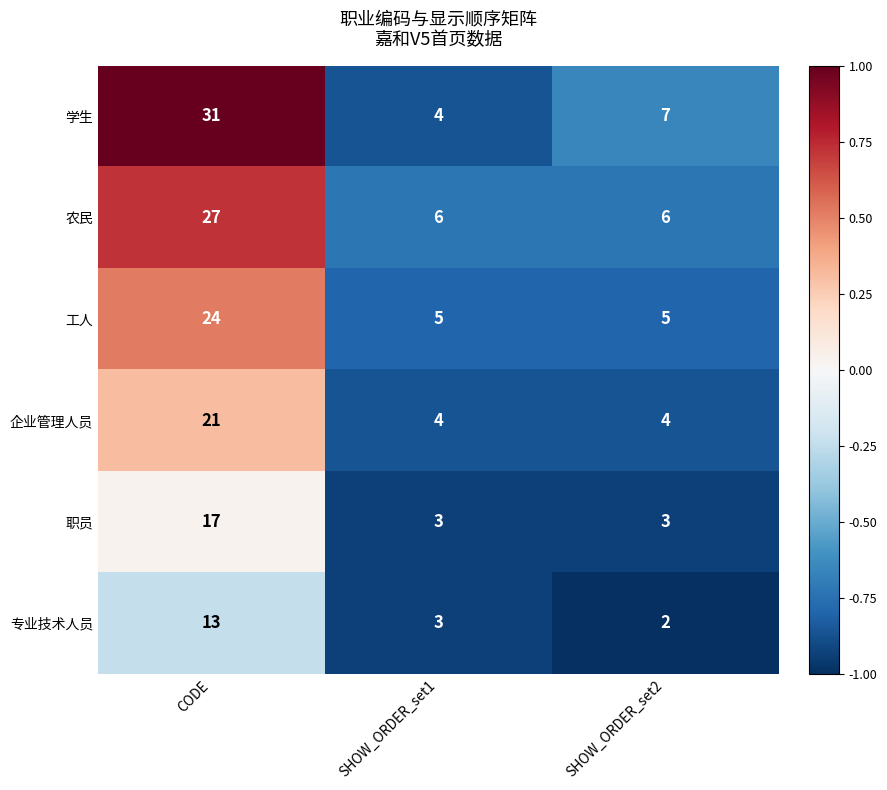

Rank the categories by 专业技术人员 value from highest to lowest.

CODE, SHOW_ORDER_set1, SHOW_ORDER_set2